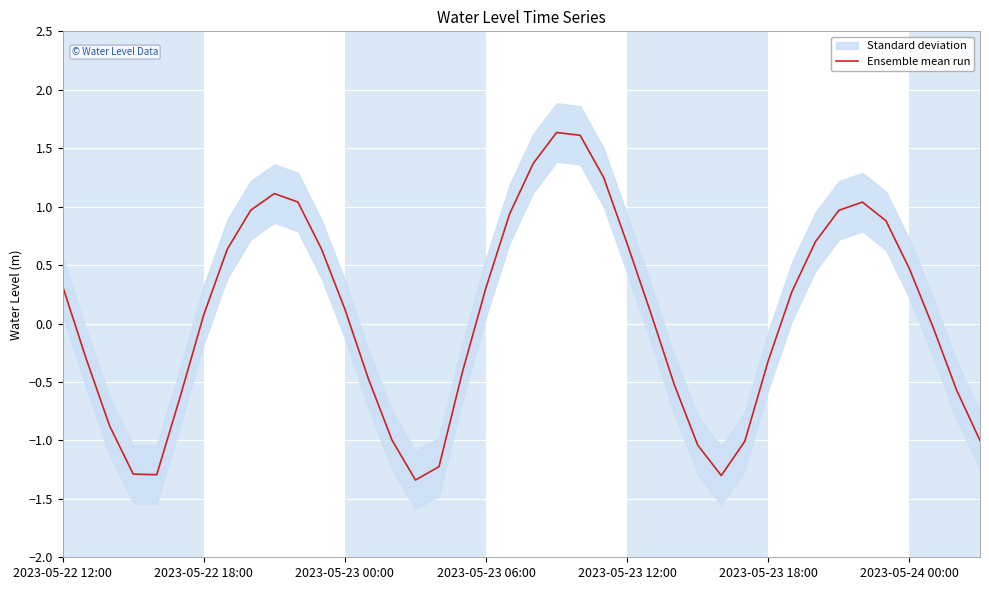

Which has a higher value, 8 or 19?

8